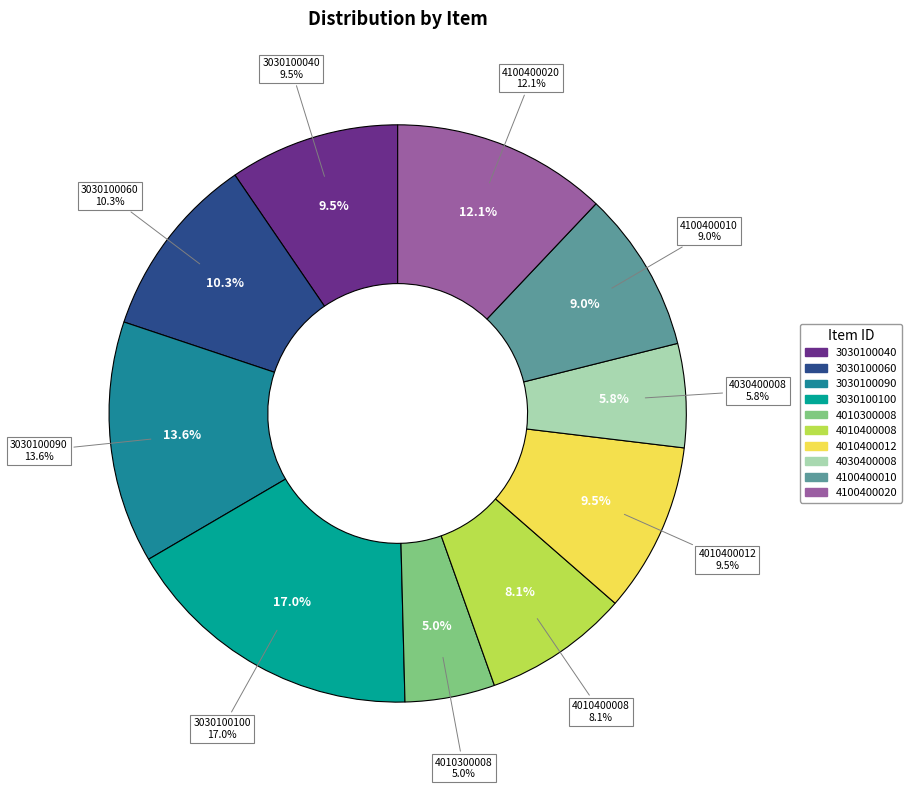

What is the largest slice in the pie chart?

3030100100